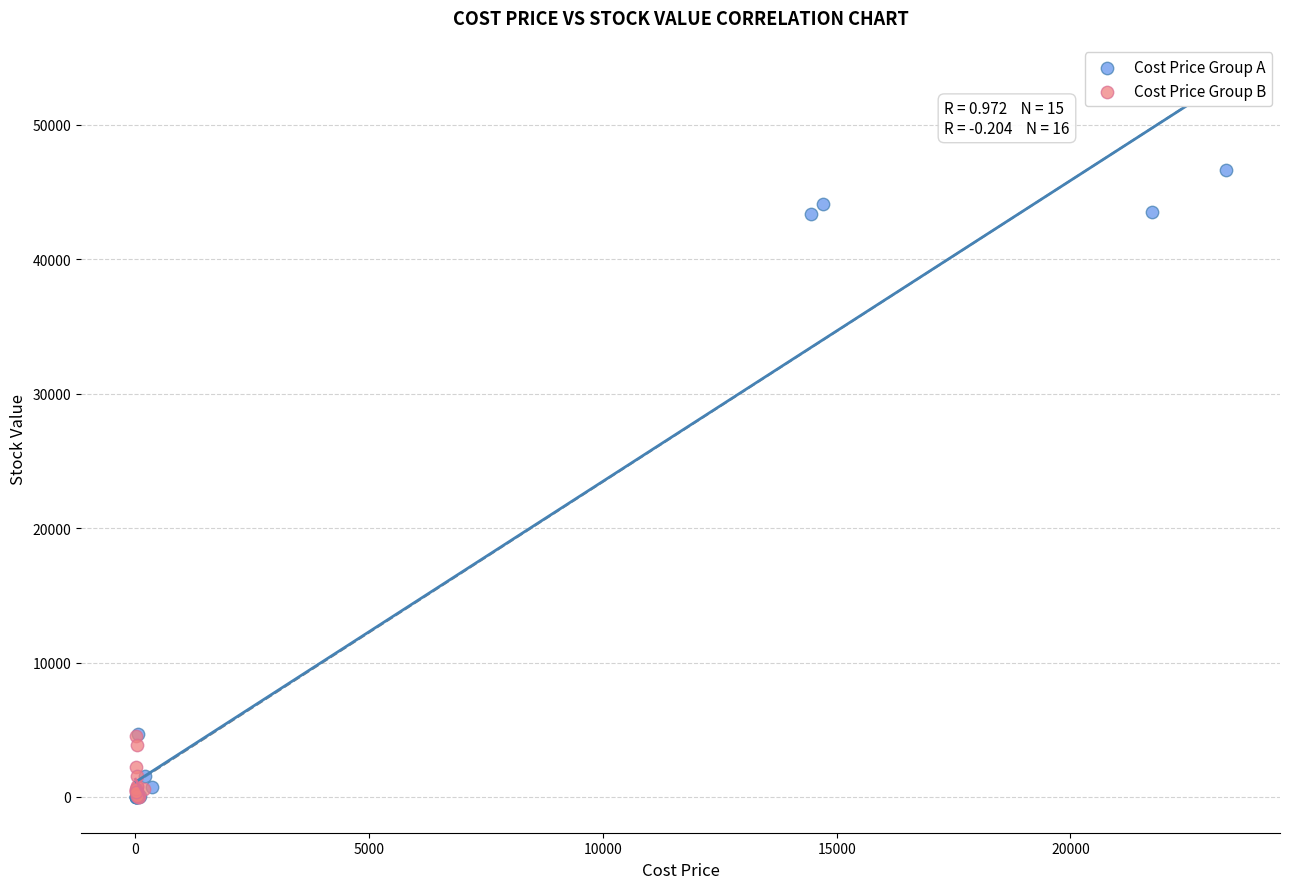

Which series has the largest Y range (max minus min)?

Cost Price Group A